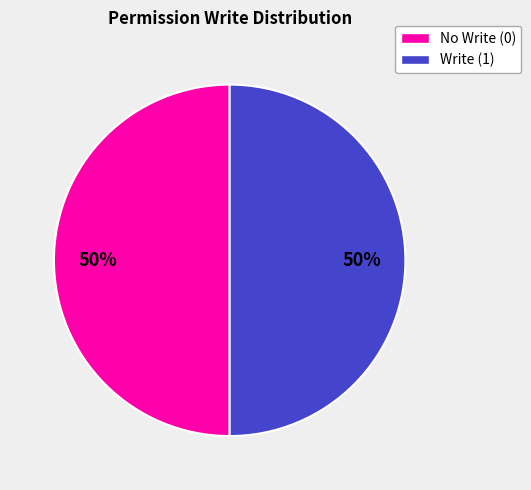

To the nearest percent, what is the combined percentage of No Write (0) and Write (1)?

100%